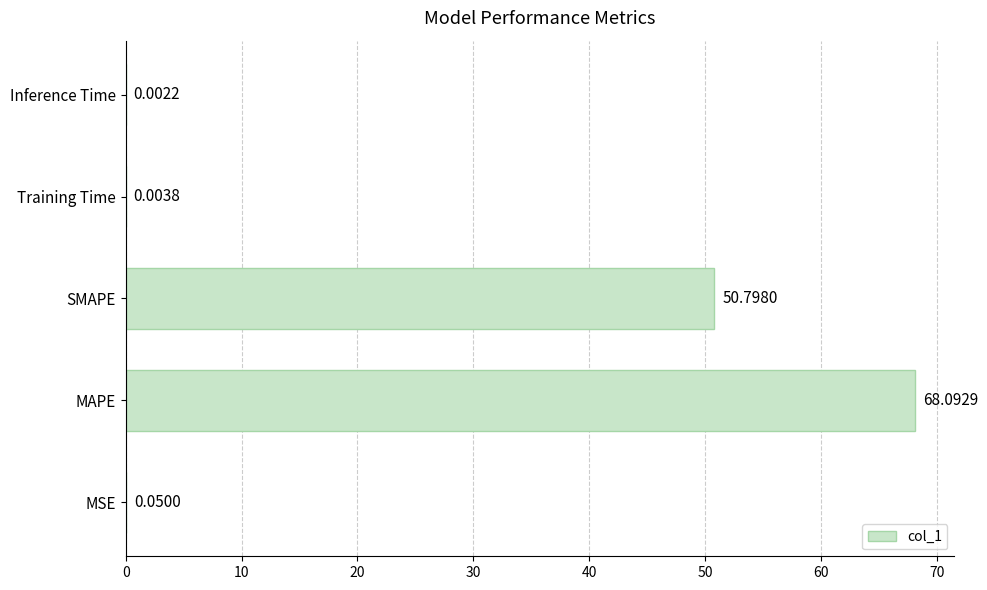

What is the sum of all values?

118.9